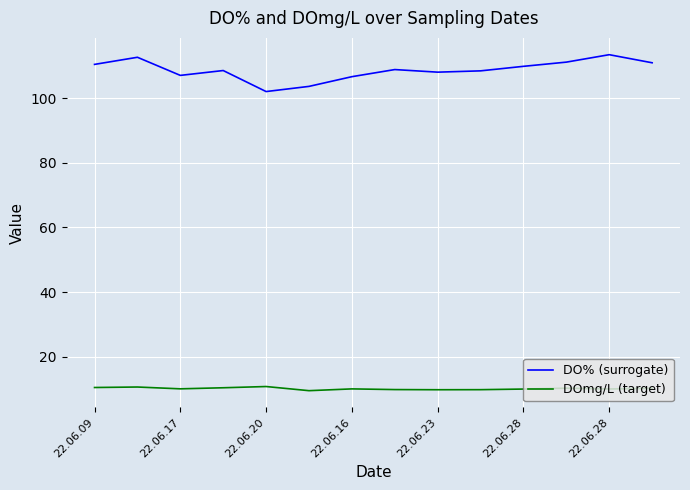

What is the difference between the maximum and minimum values in the DO% (surrogate) series?

11.4